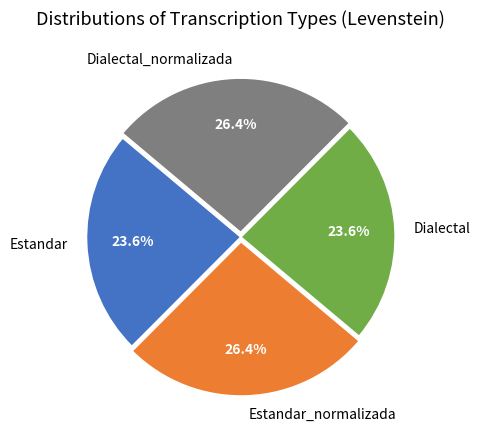

Is there a majority slice in this chart?

No